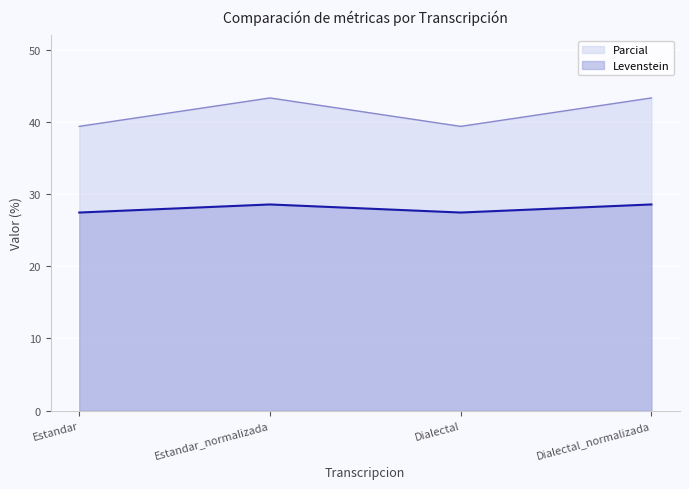

Where is the first local maximum for Parcial?

Estandar_normalizada